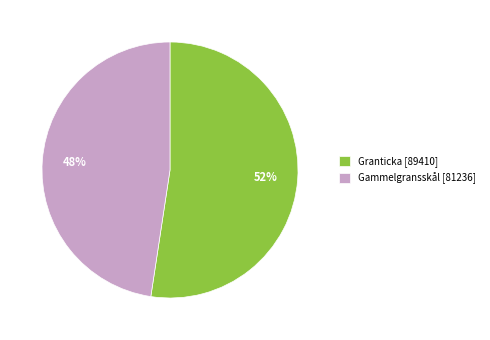

Which slice represents more than half of the pie?

Granticka [89410]